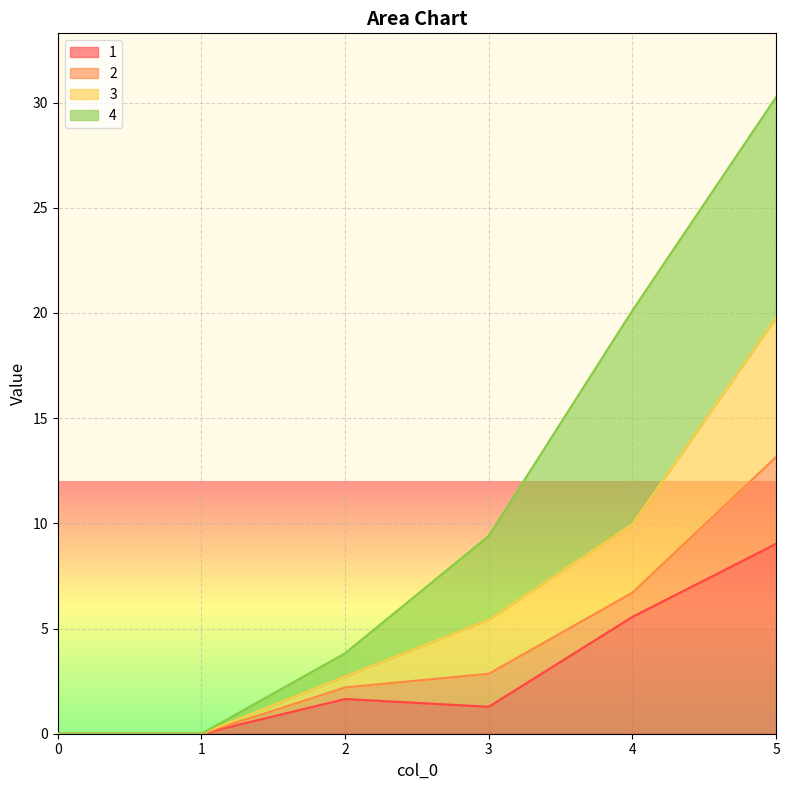

Which label corresponds to the largest value in the chart?

5